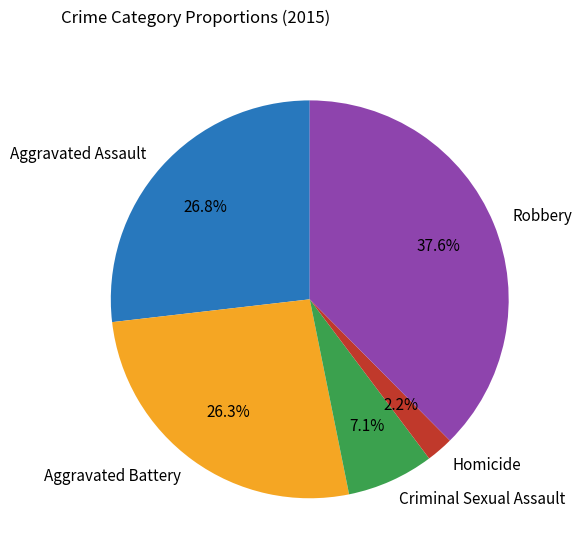

To the nearest percent, what is the difference between the largest and smallest slice percentages?

35%